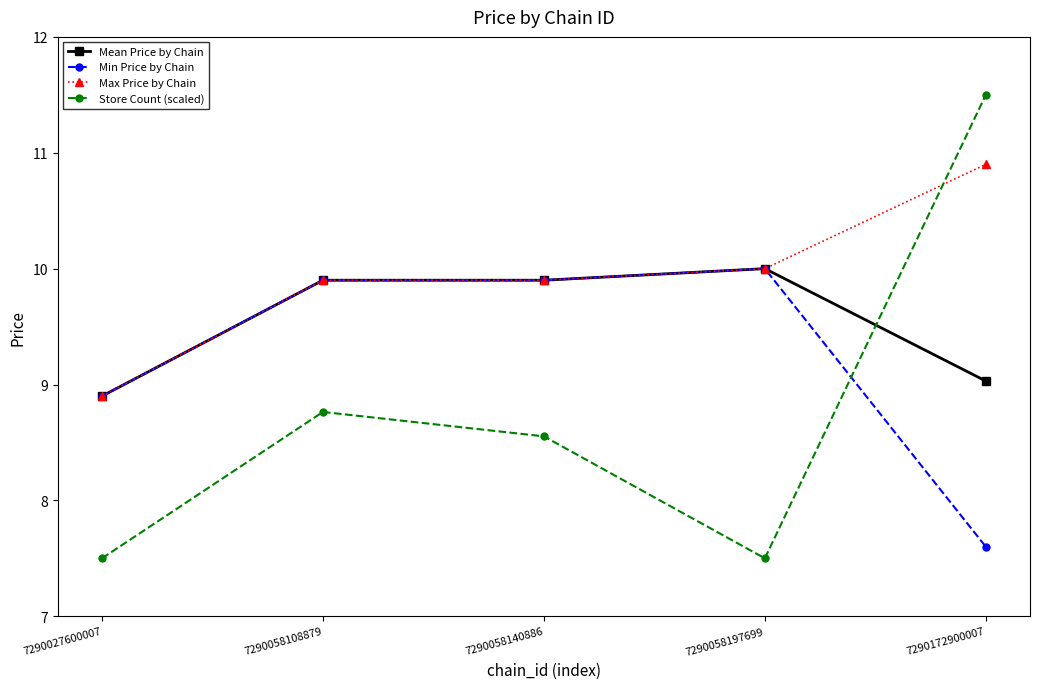

Where is Store Count (scaled) nearest to the value 9?

7290058108879